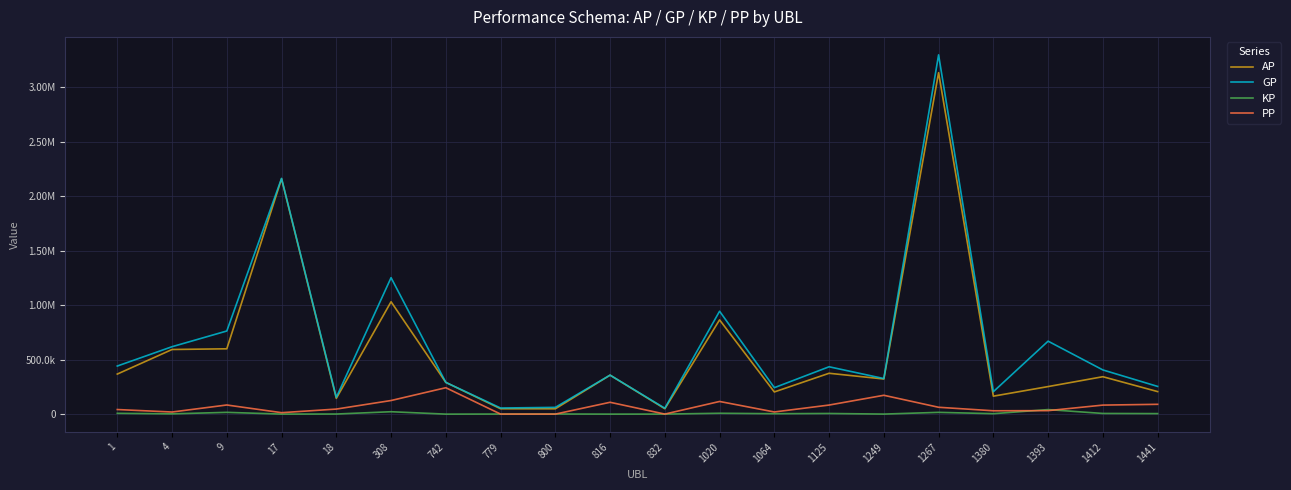

Is this an area chart (filled region under the line)?

No